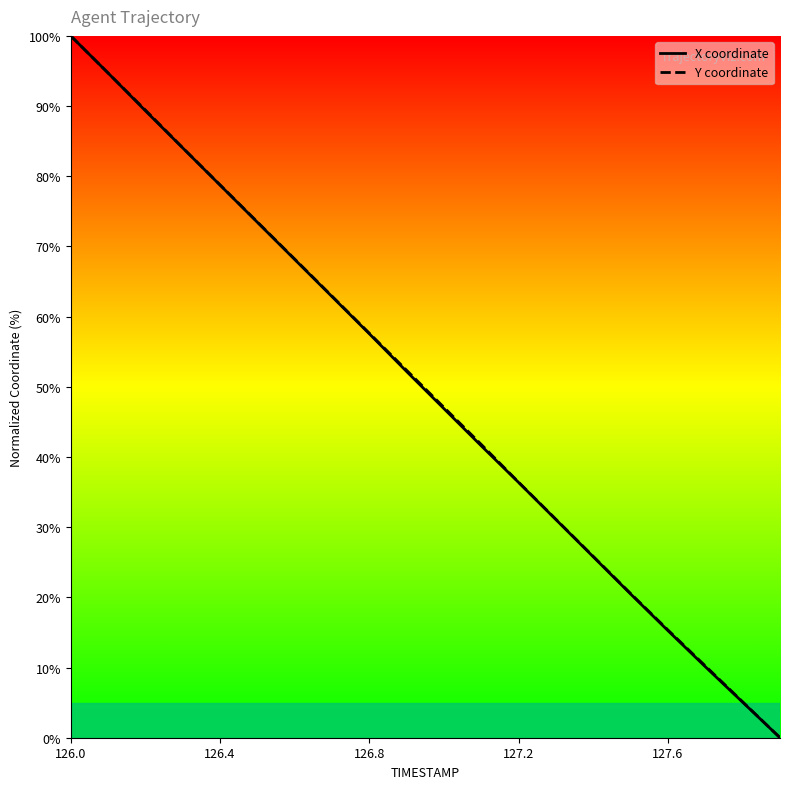

At how many categories does at least one series exceed 50?

10